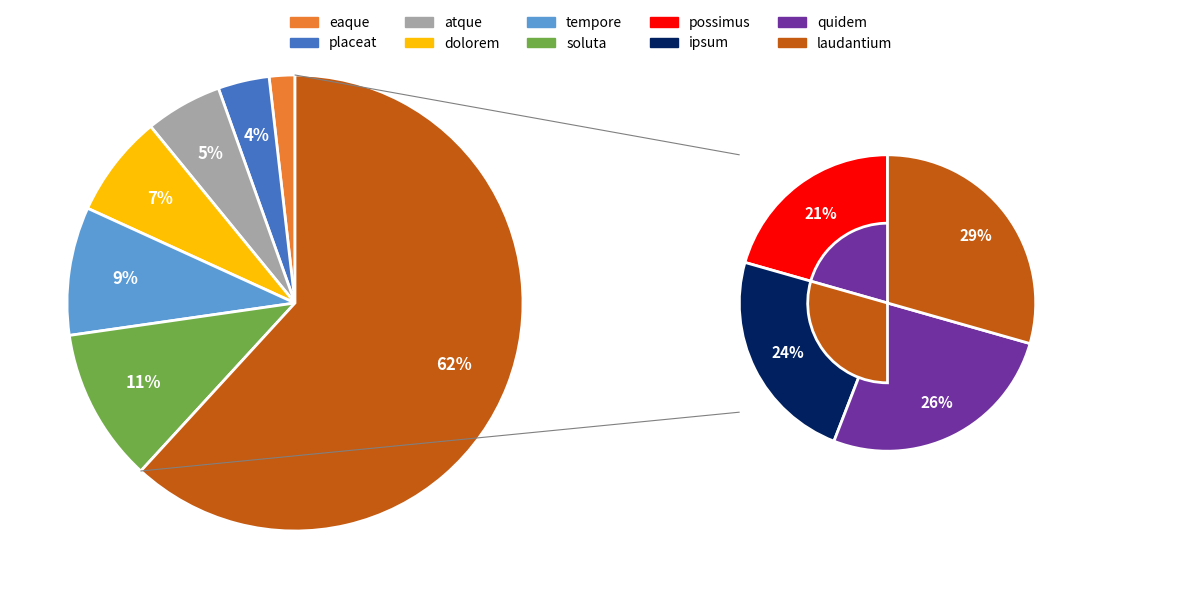

Rank the categories by value from highest to lowest.

laudantium, quidem, ipsum, possimus, soluta, tempore, dolorem, atque, placeat, eaque